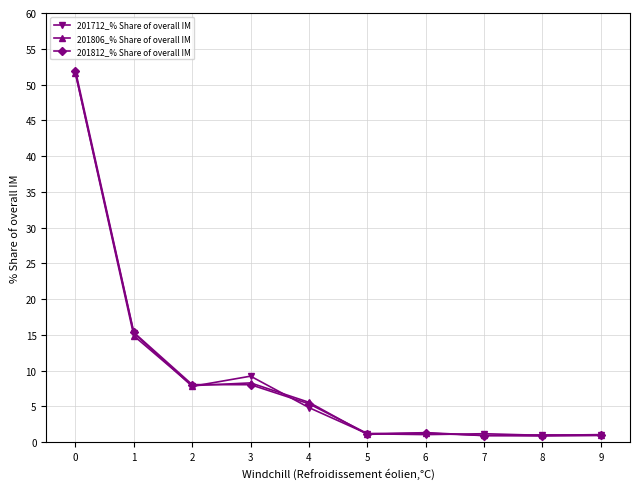

What is the maximum value shown in the chart?

52.0